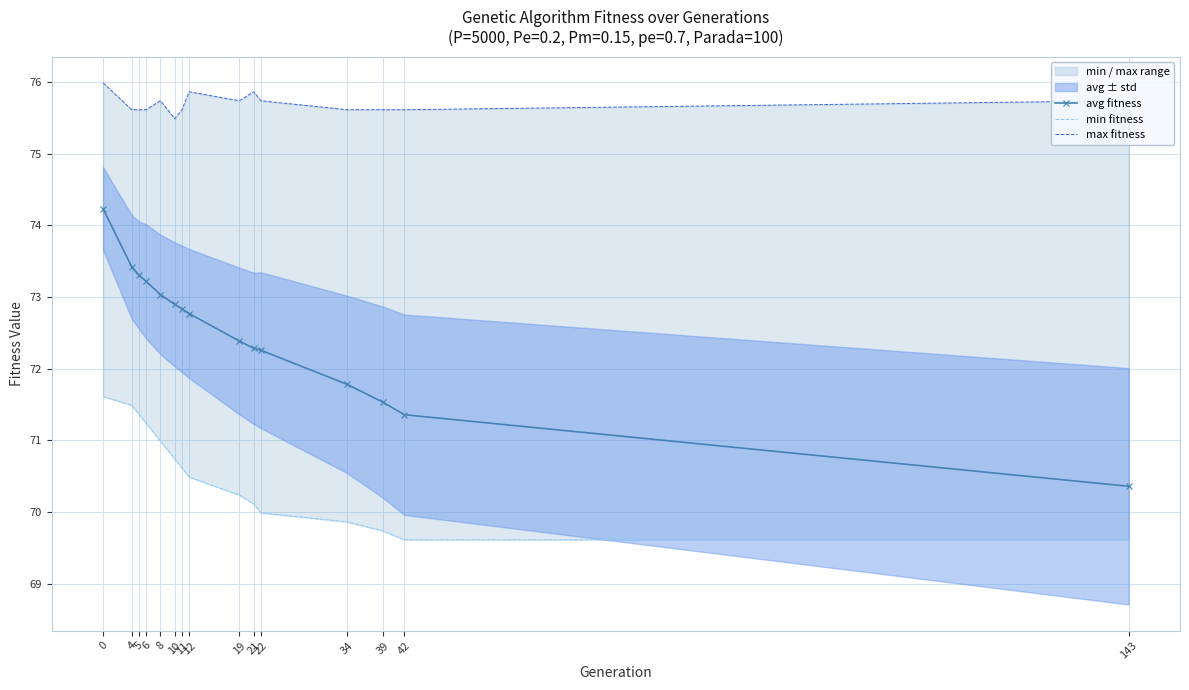

What is the difference between the second highest and minimum values in the max fitness series?

0.4